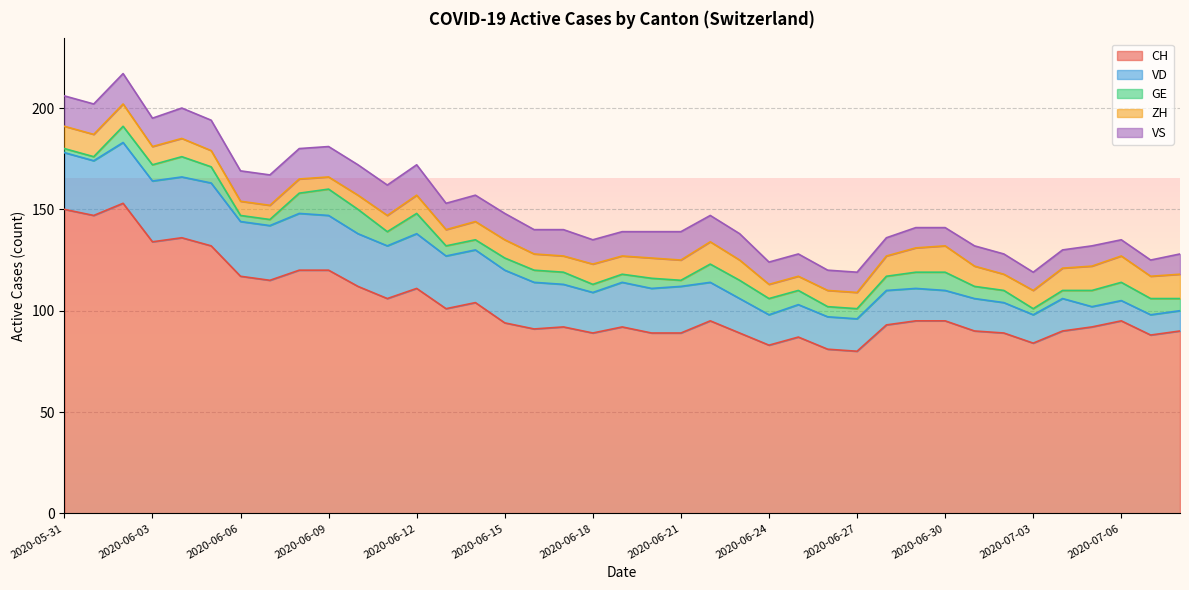

Is the value of GE at 2020-06-01 greater than the value of ZH at 2020-07-02?

No